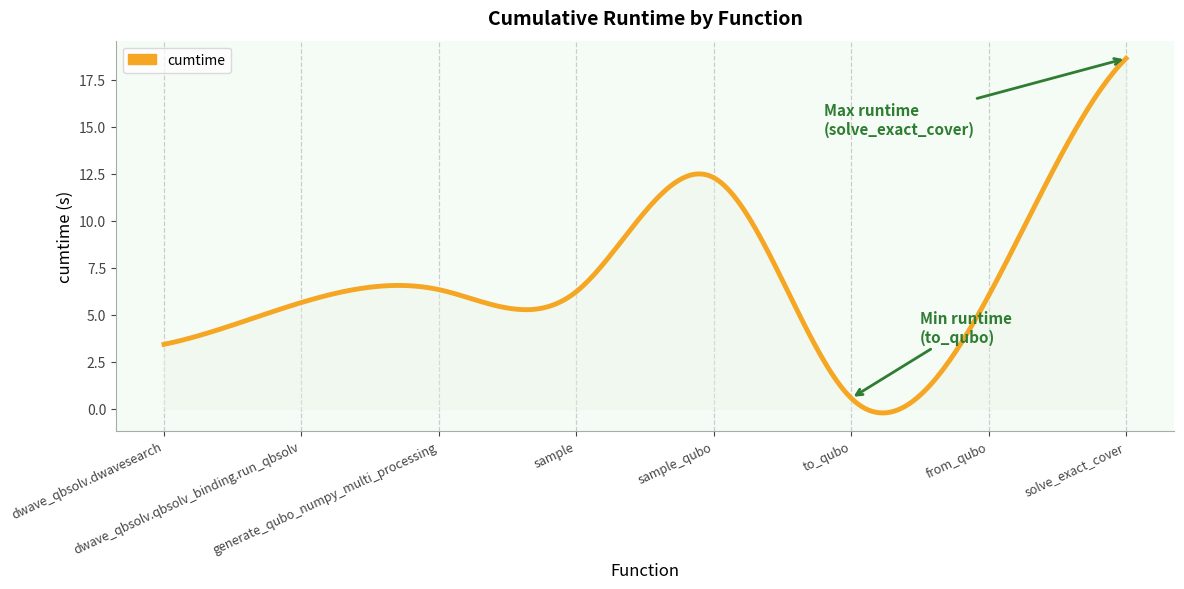

What is the difference between the maximum and minimum values?

18.9